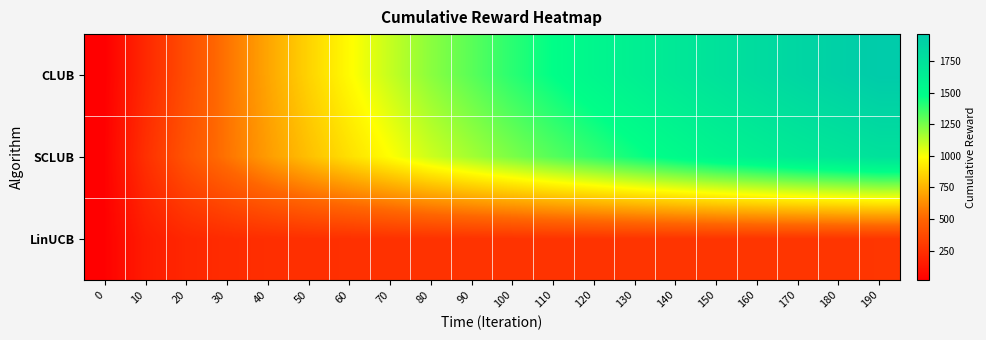

What is the spread (max minus min) of values at 180?

1639.5